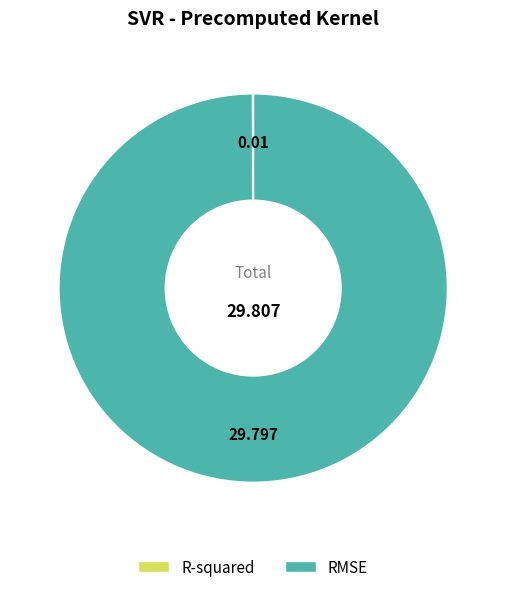

Which slice is the largest?

RMSE